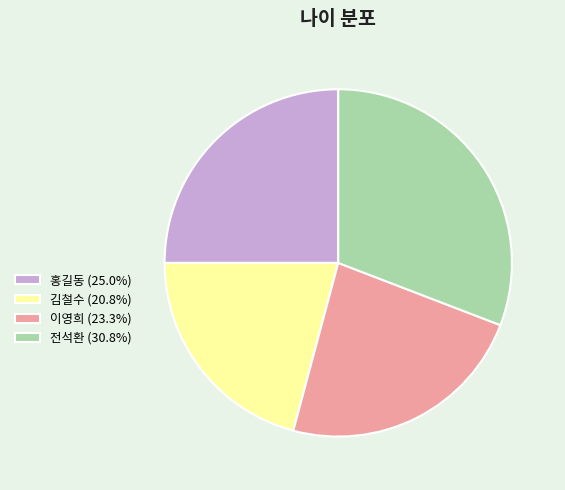

What is the largest slice in the pie chart?

전석환